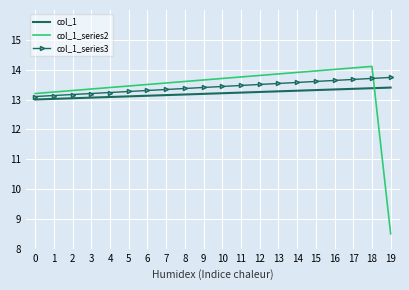

Rank the series at 17 from highest to lowest value.

col_1_series2, col_1_series3, col_1